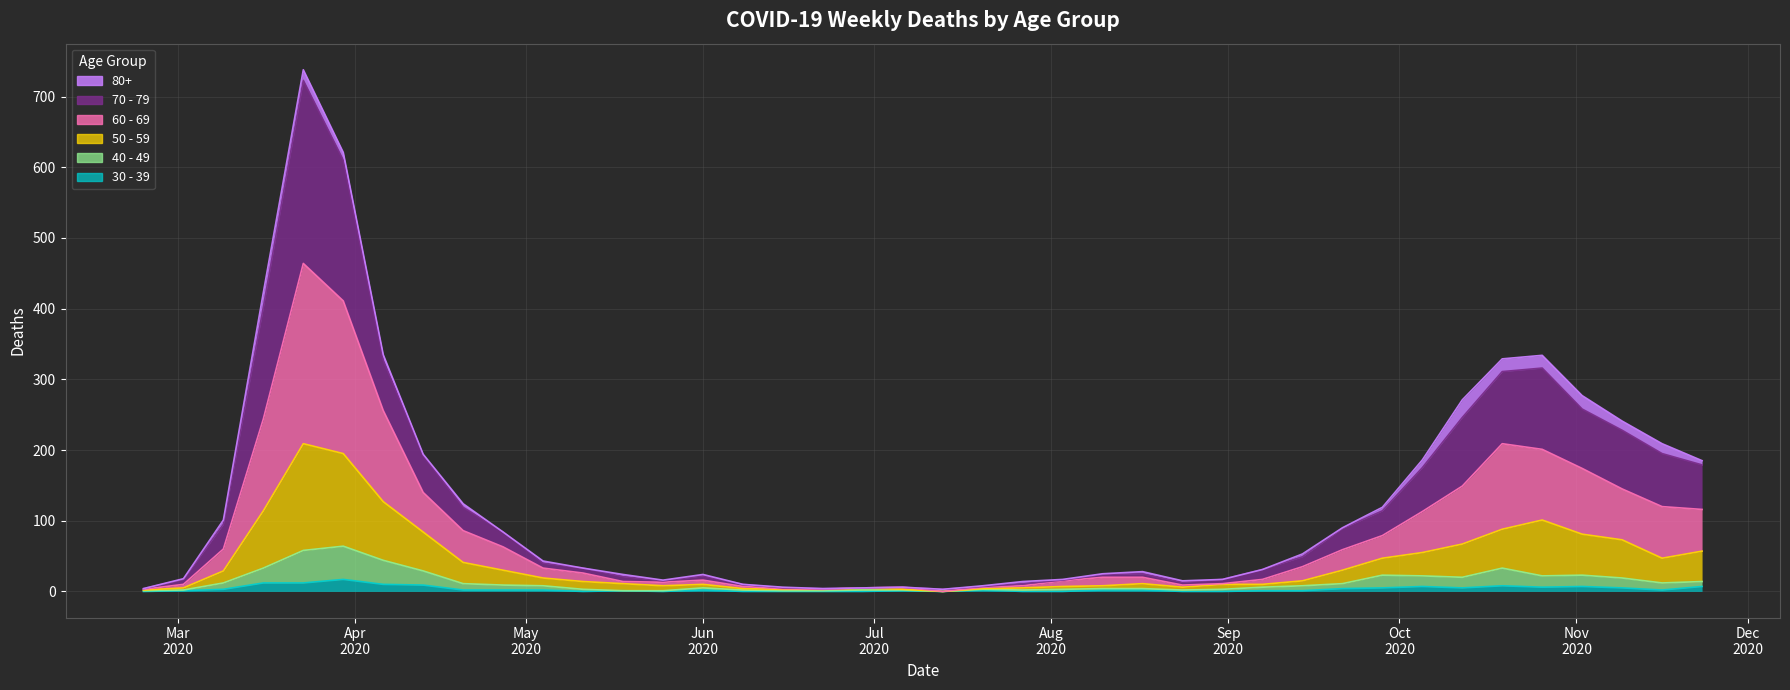

At how many categories does at least one series exceed 300?

6